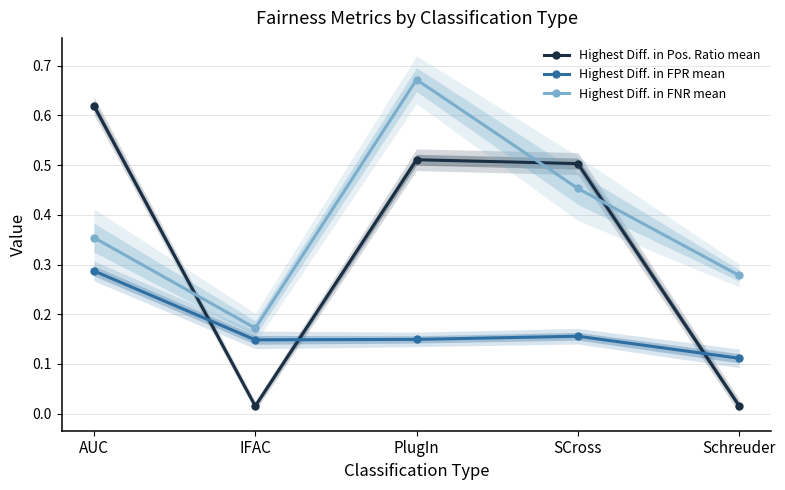

True or false: Highest Diff. in FPR mean has more than 2 points higher than both neighbors.

False